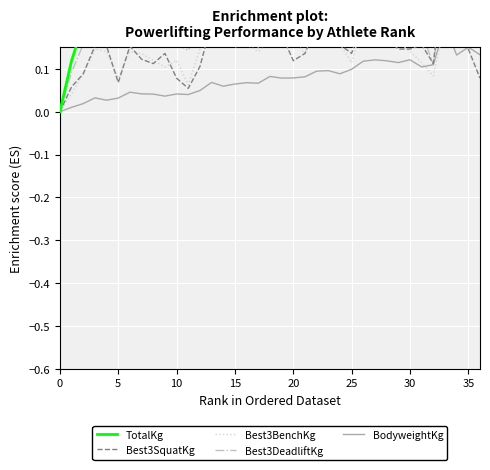

Is this an area chart (filled region under the line)?

No